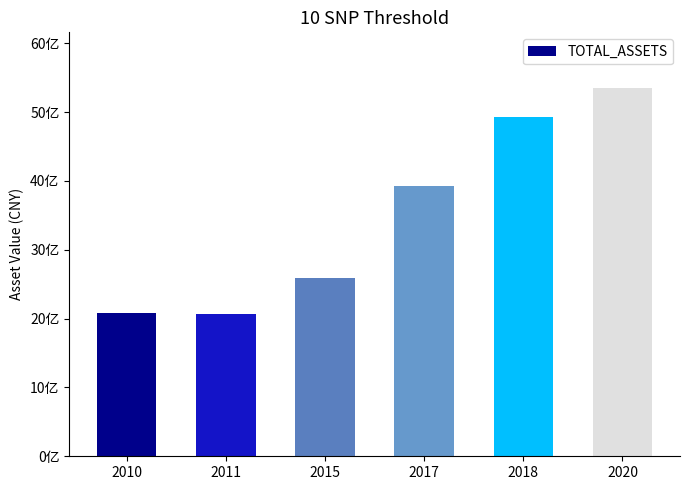

Reading right to left, extract all data points from this chart.

2020=5354980558.2	2018=4921097045.0	2017=3932109674.3	2015=2596059001.8	2011=2067659646.2	2010=2079500791.5